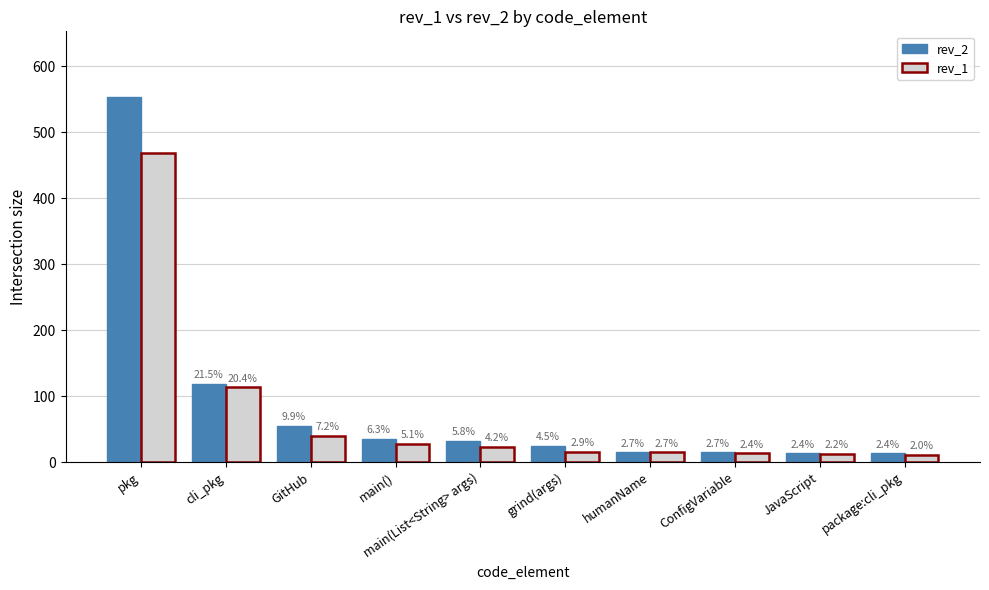

What is the label of the 1st bar from the left?

pkg